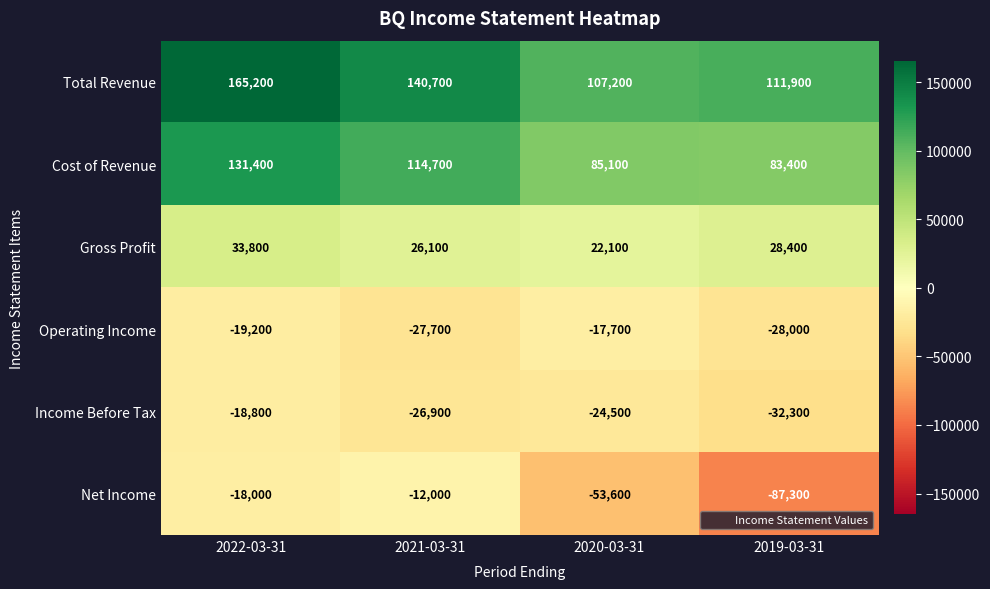

At 2019-03-31, list the series in order from largest to smallest.

Total Revenue, Cost of Revenue, Gross Profit, Operating Income, Income Before Tax, Net Income